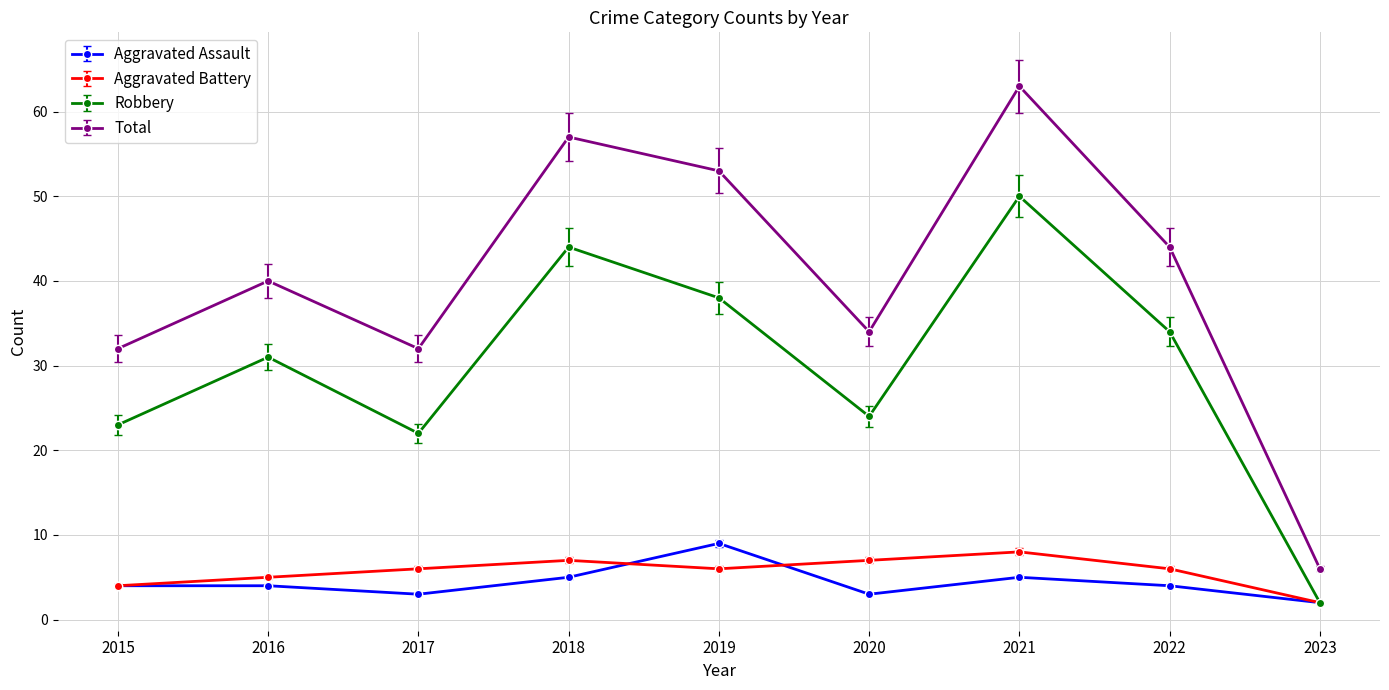

At which label is Aggravated Battery closest to 5?

2016